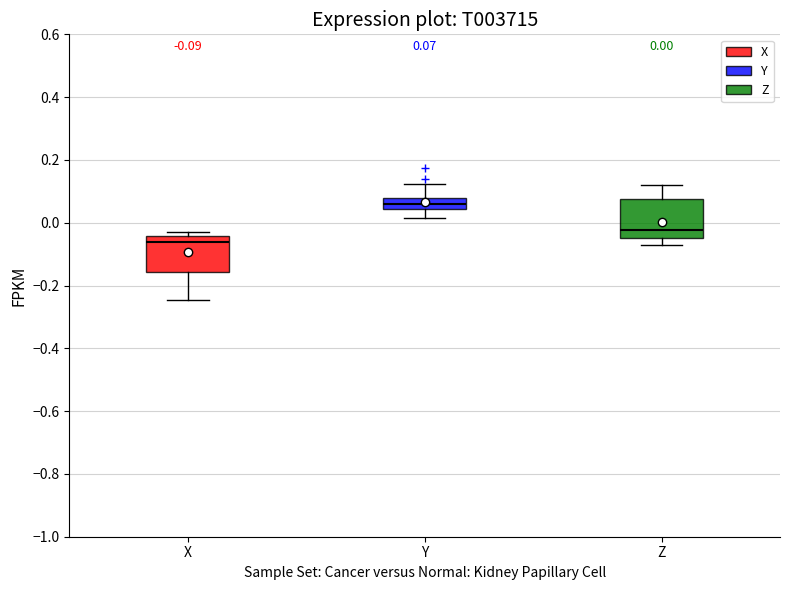

Which box has the lowest median line?

X